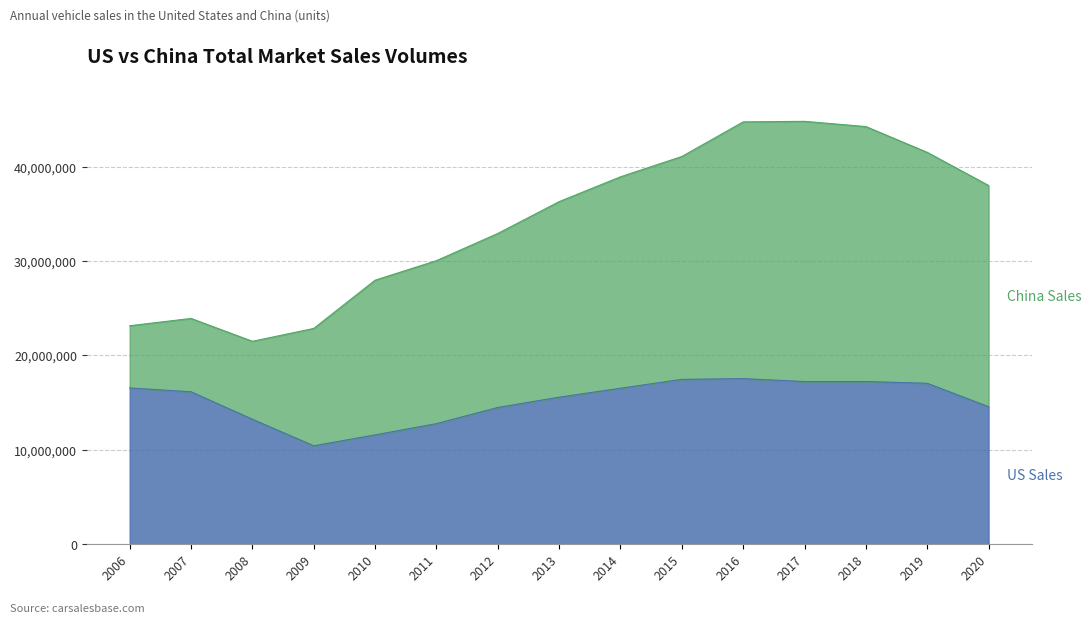

List the labels in order of China Sales value, largest first.

2017, 2016, 2018, 2019, 2015, 2020, 2014, 2013, 2012, 2011, 2010, 2009, 2008, 2007, 2006